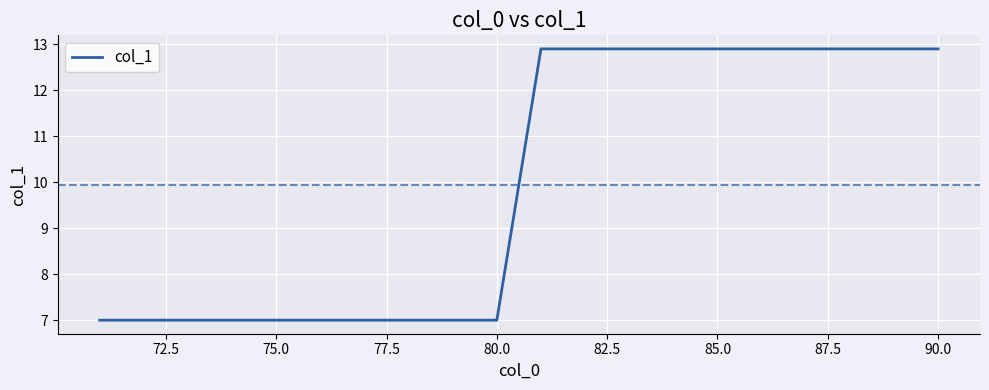

What is the smallest value displayed?

7.0